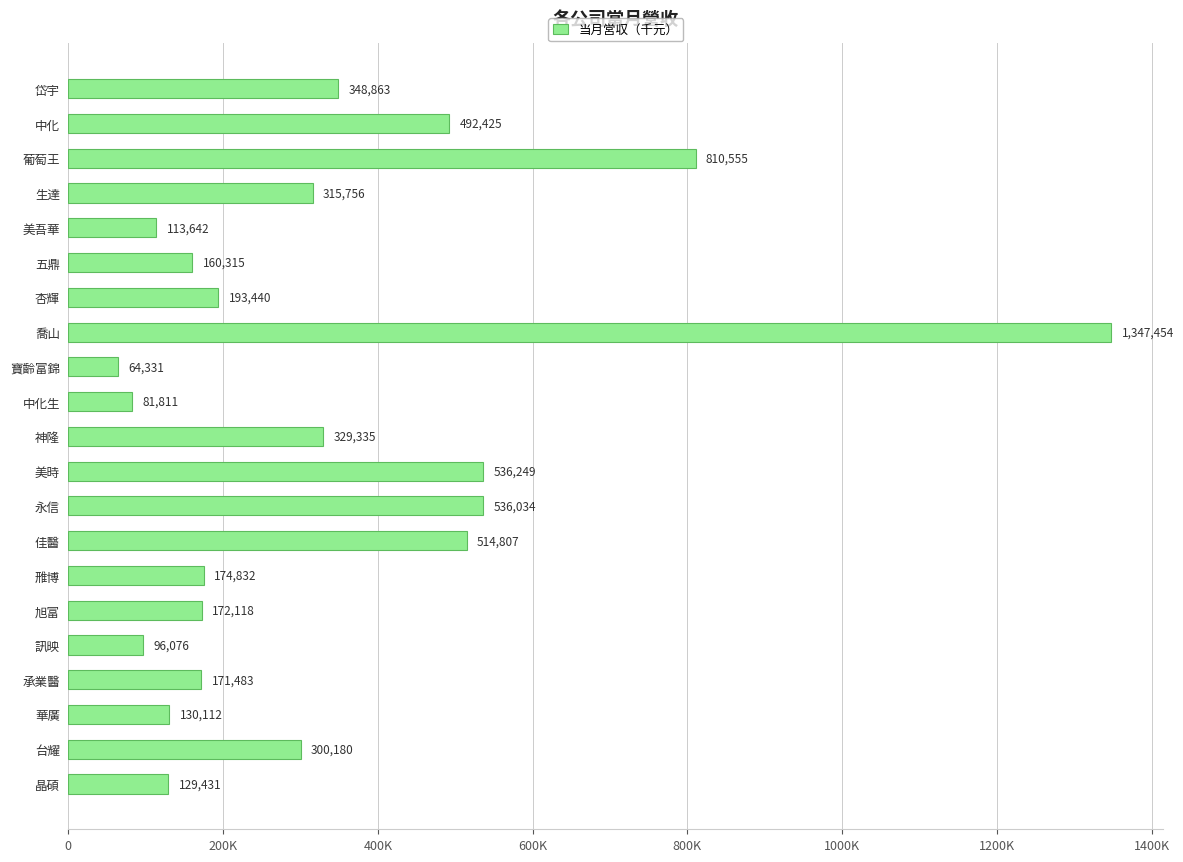

Are the bars horizontal?

Yes